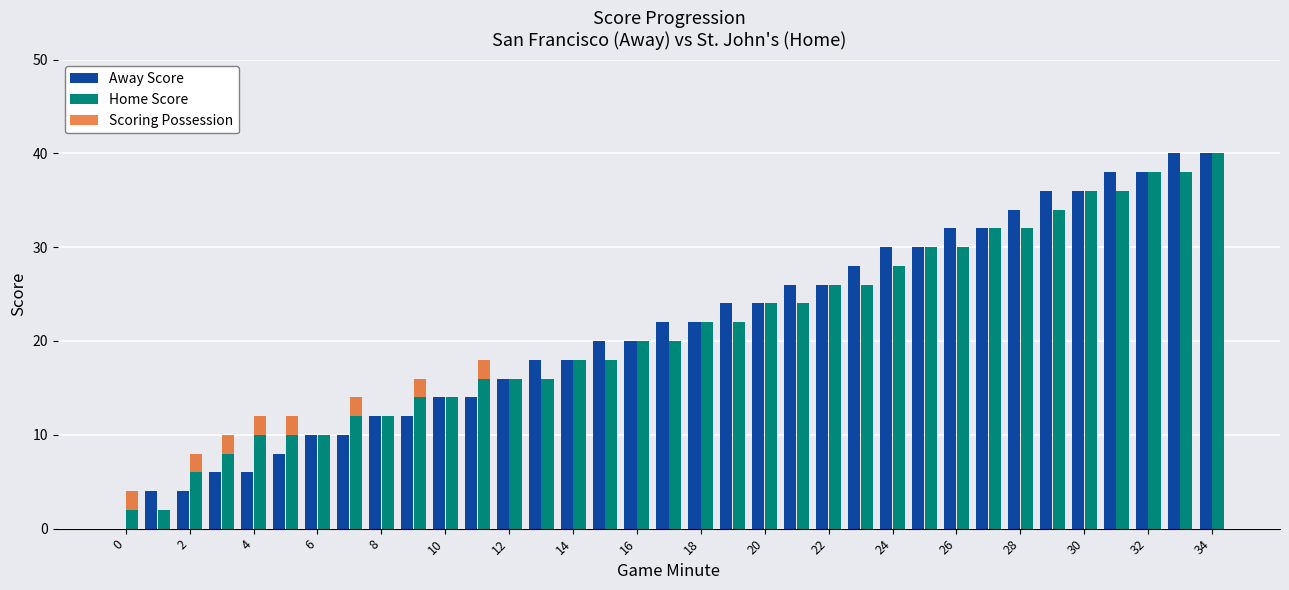

How many values in the Away Score series are below 22?

17